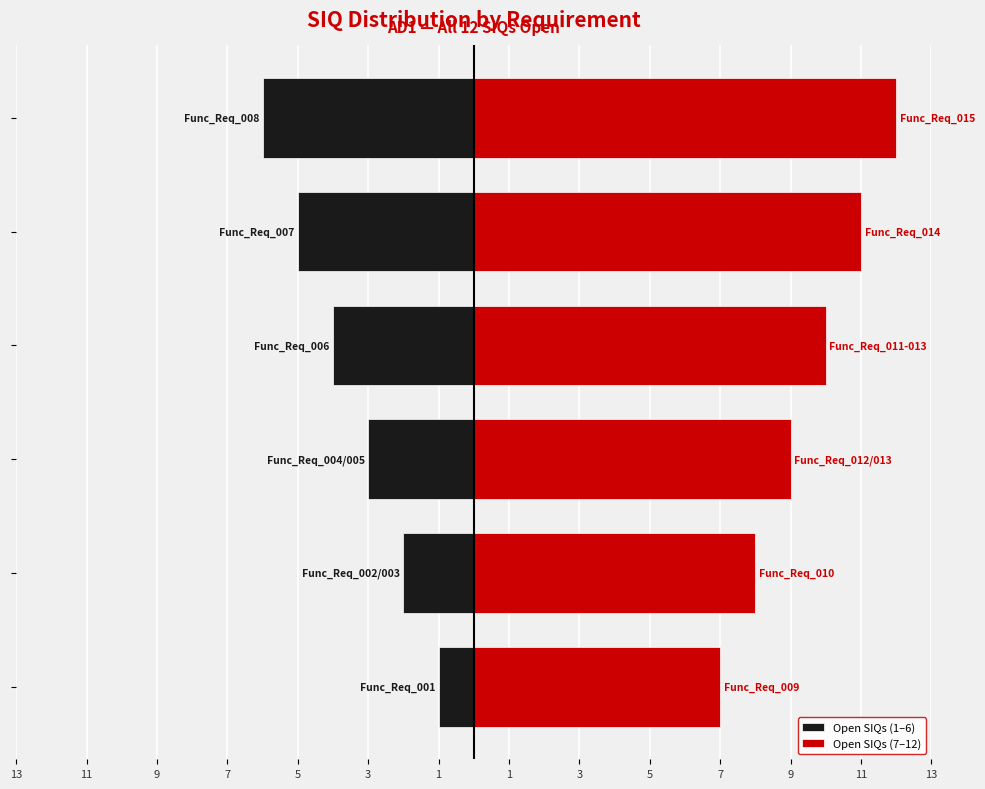

How many series are shown in this chart?

2